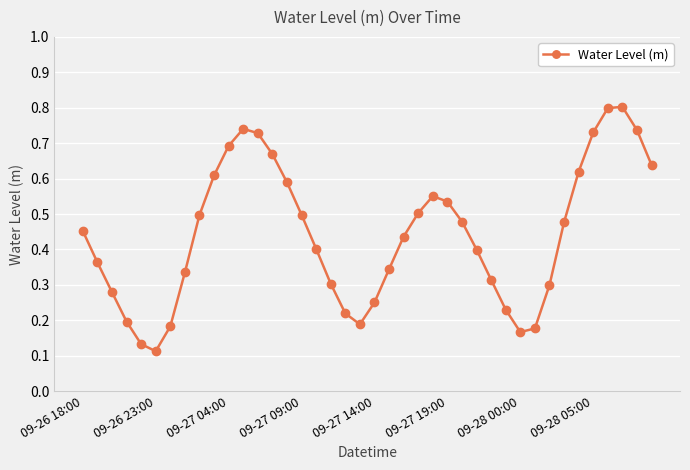

What is the greatest value displayed?

0.8